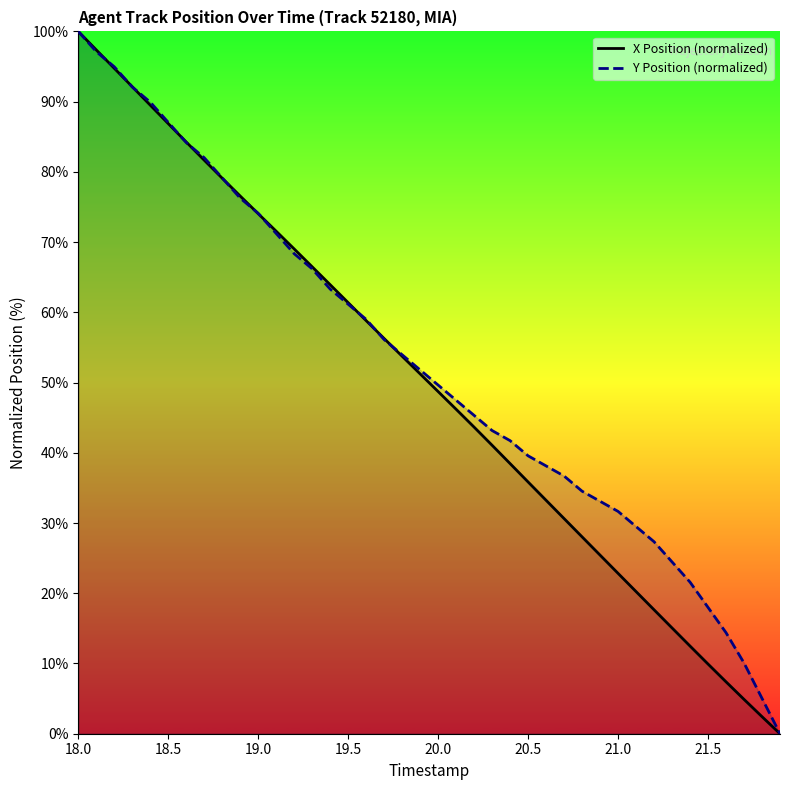

What is the greatest value displayed?

100.0